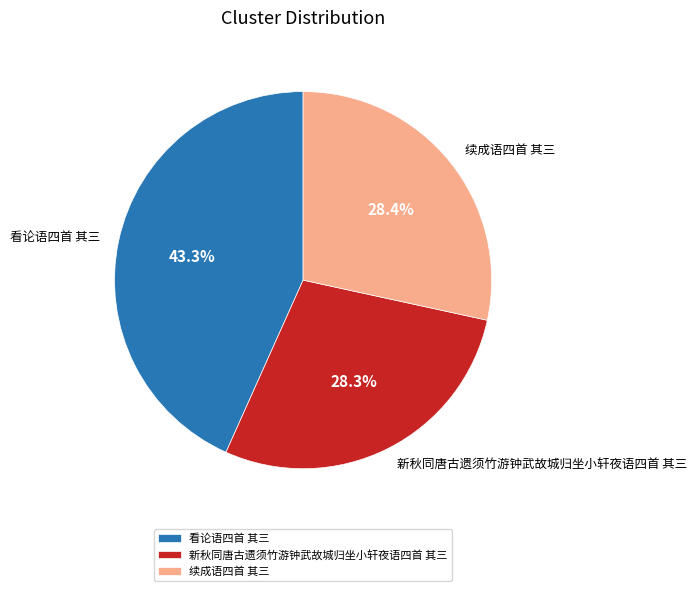

Which slice is the largest?

看论语四首 其三